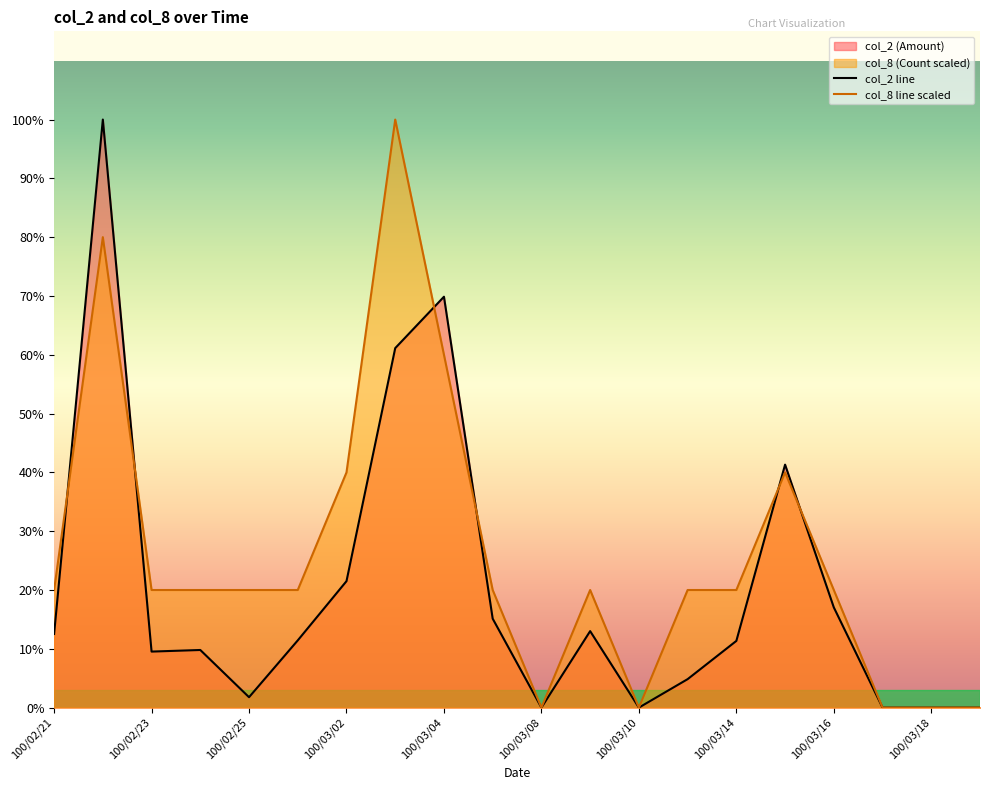

The col_2 (Amount) series shows 0 at 100/03/08. True or false?

True